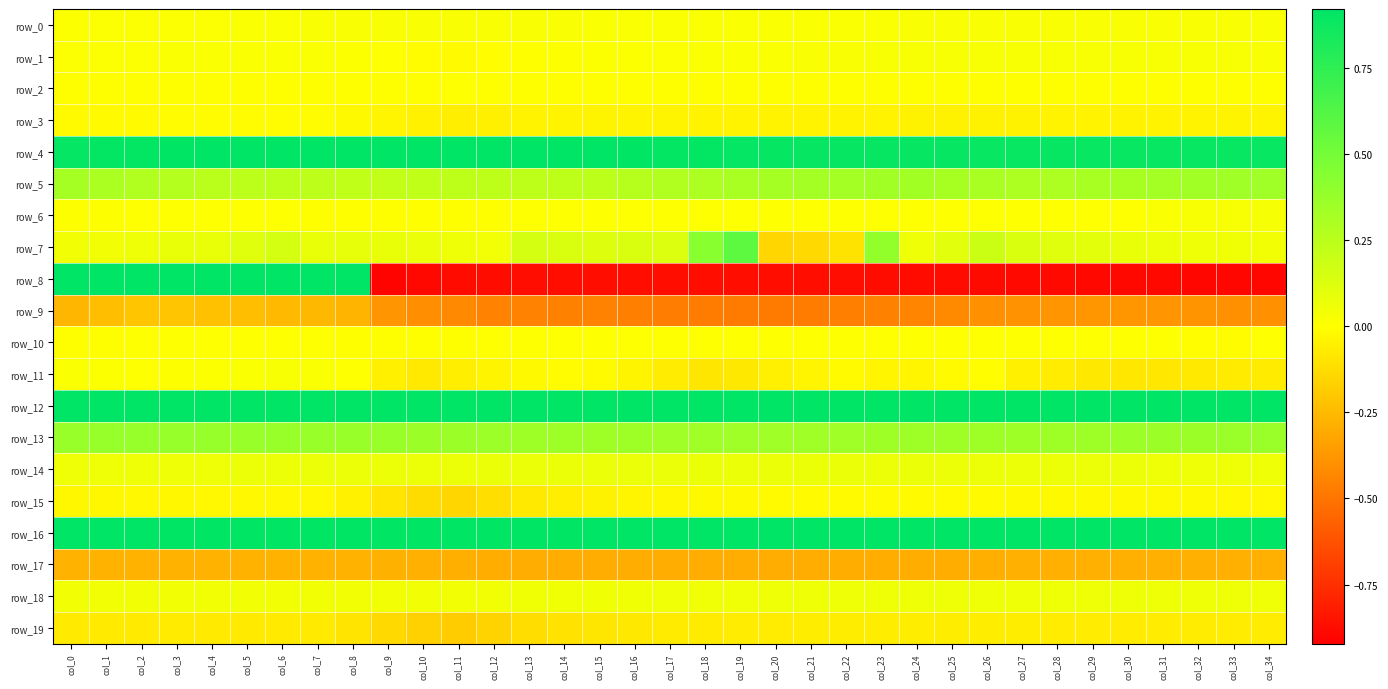

Rank the series by their maximum value, from highest to lowest.

row_8, row_12, row_4, row_16, row_7, row_13, row_5, row_14, row_18, row_6, row_1, row_11, row_0, row_10, row_2, row_3, row_15, row_19, row_9, row_17